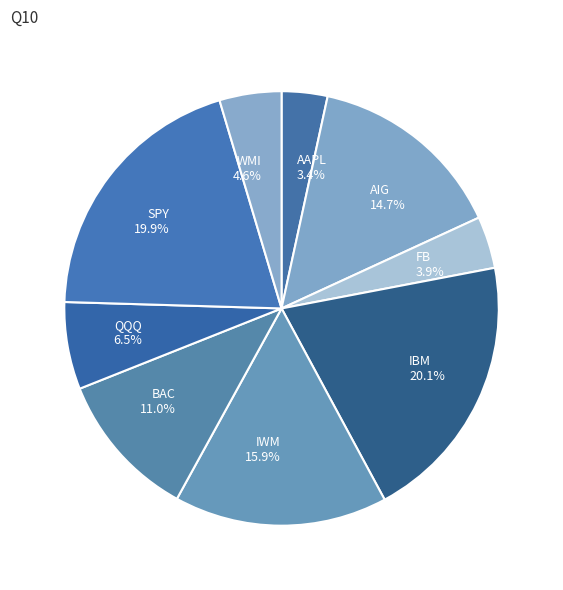

Which has a higher value, SPY or IWM?

SPY